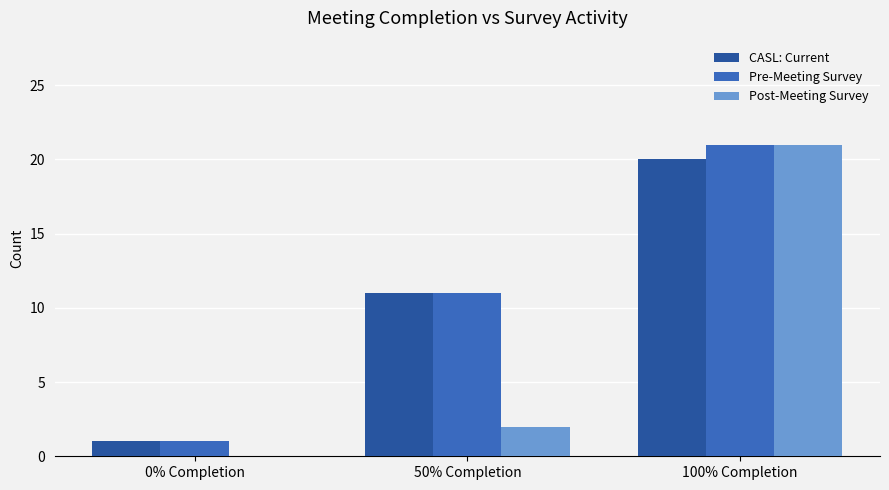

Reading right to left, transcribe all the data shown in this chart.

CASL: Current: 100% Completion=20	50% Completion=11	0% Completion=1
Pre-Meeting Survey: 100% Completion=21	50% Completion=11	0% Completion=1
Post-Meeting Survey: 100% Completion=21	50% Completion=2	0% Completion=0